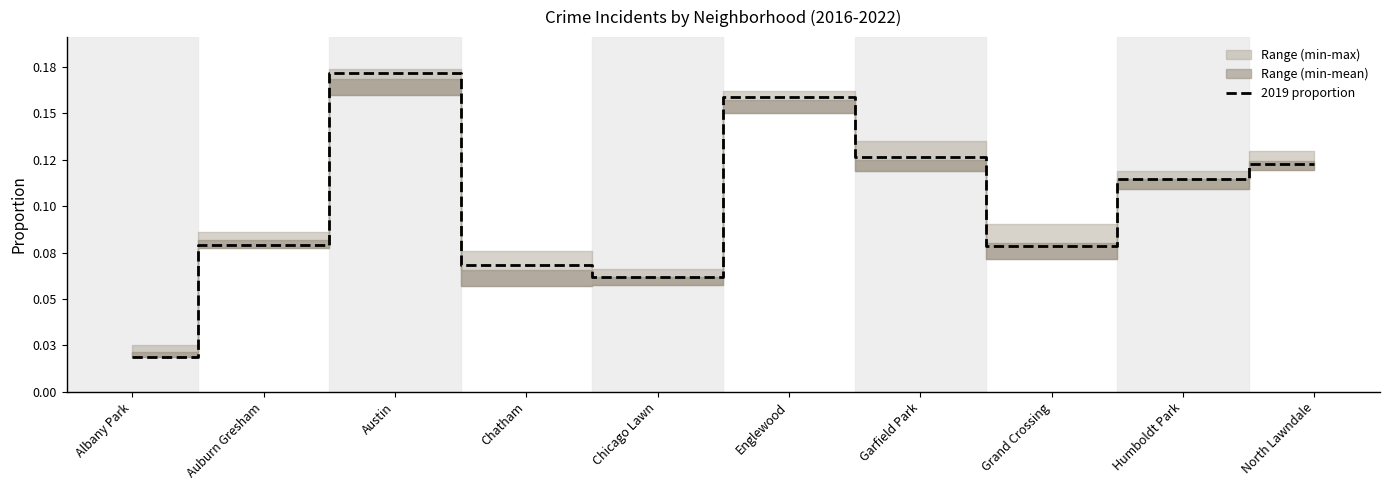

Which label corresponds to the smallest value in the chart?

Albany Park